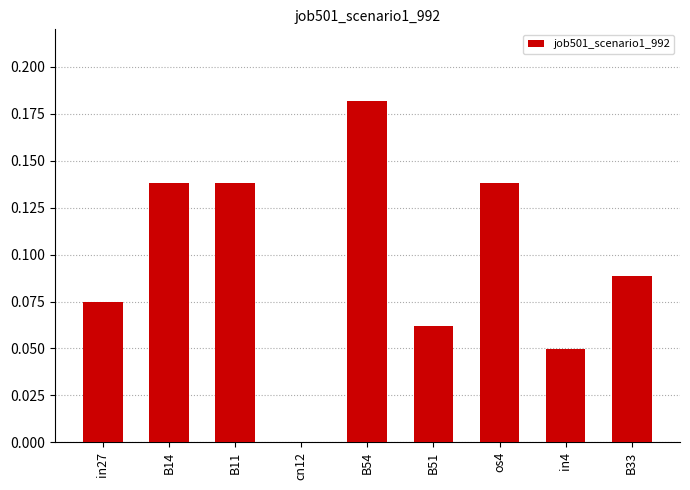

Is it true that the value at cn12 is -0.1?

False